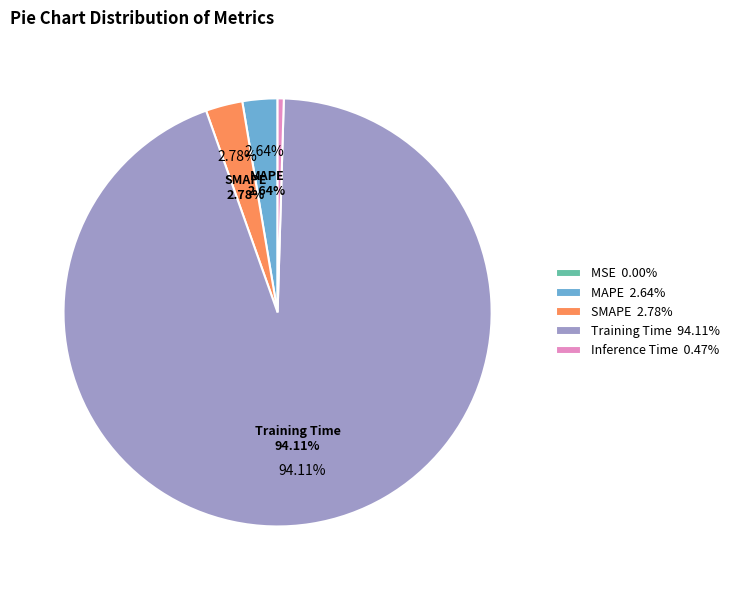

Is it true that MAPE is 10% of the pie?

False